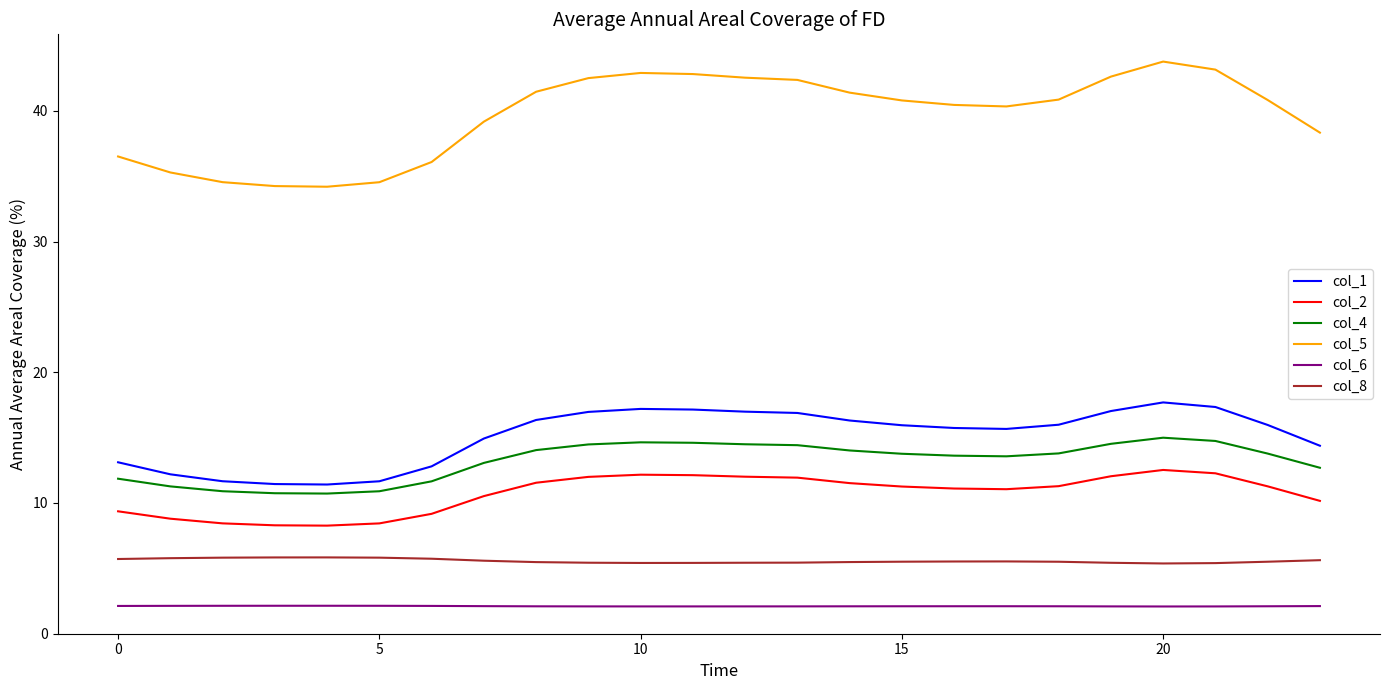

What is the maximum value shown in the chart?

43.8